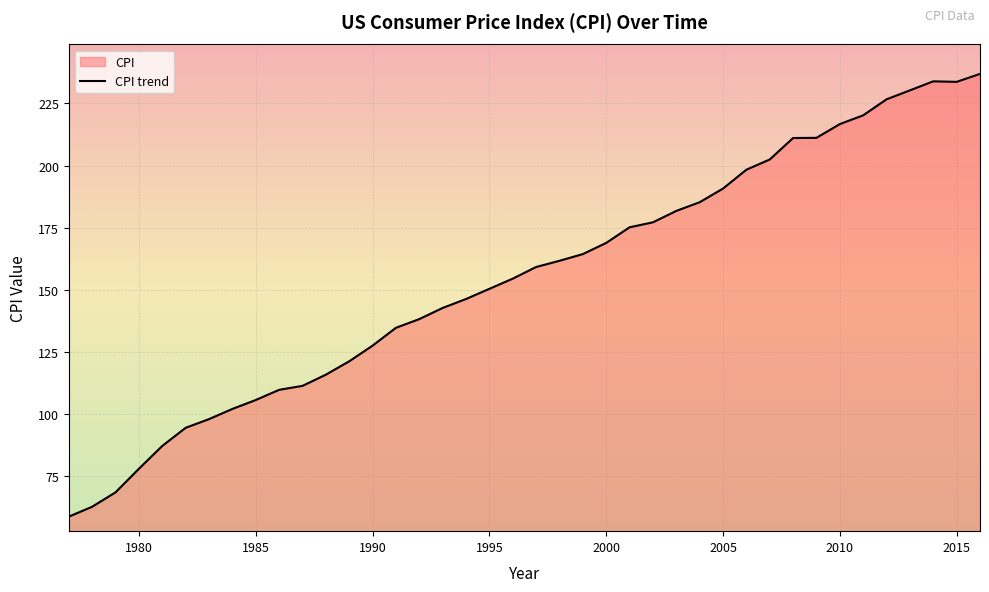

What is the value of the 33rd point from the left?

211.1